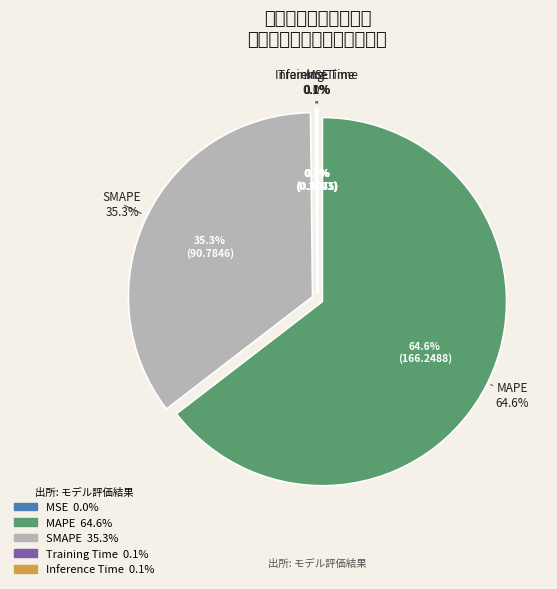

To the nearest percent, what is the difference between the Inference Time and SMAPE slice percentages?

35%